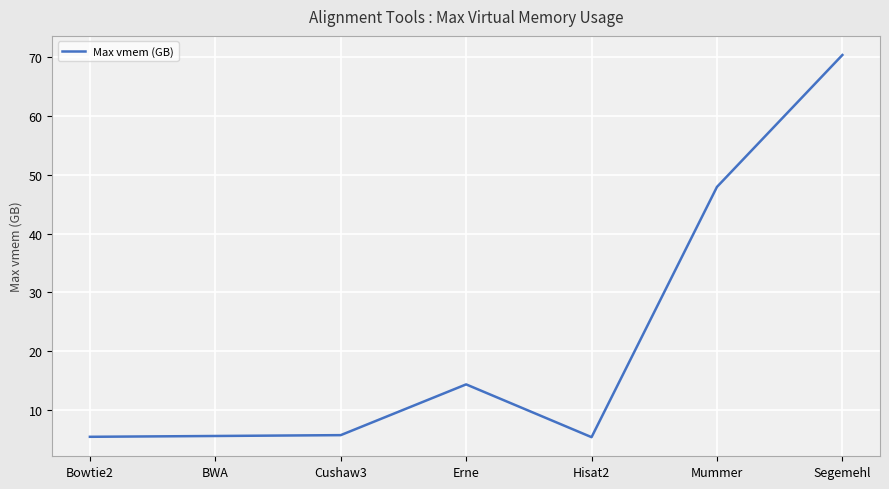

The chart shows a value of 1.9 at BWA. True or false?

False